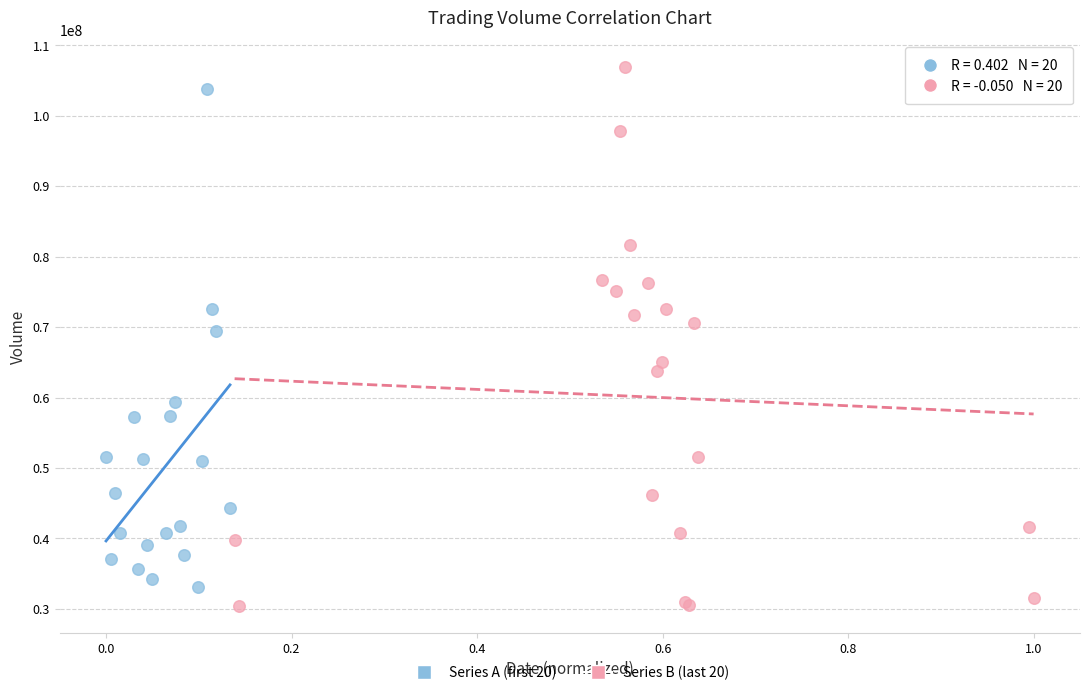

Which series has the largest Y range (max minus min)?

Series B (last 20)